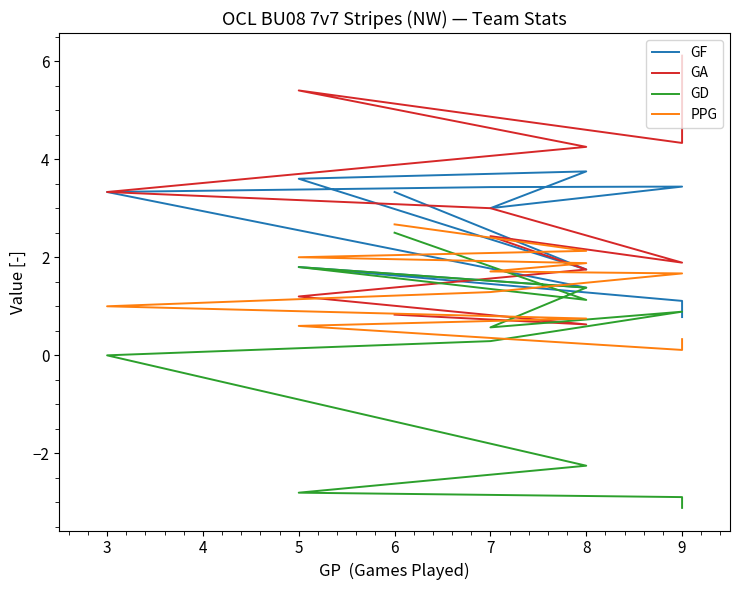

How many lines are shown in the chart?

4